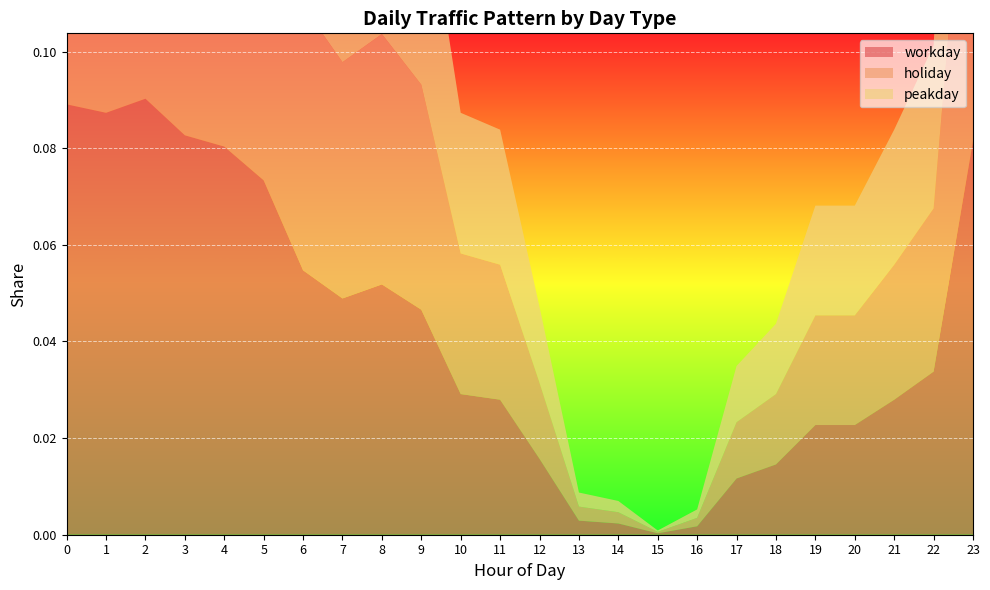

Reading left to right, extract all data points from this chart.

workday: 0=0.1	1=0.1	2=0.1	3=0.1	4=0.1	5=0.1	6=0.1	7=0.0	8=0.1	9=0.0	10=0.0	11=0.0	12=0.0	13=0.0	14=0.0	15=0.0	16=0.0	17=0.0	18=0.0	19=0.0	20=0.0	21=0.0	22=0.0	23=0.1
holiday: 0=0.1	1=0.1	2=0.1	3=0.1	4=0.1	5=0.1	6=0.1	7=0.0	8=0.1	9=0.0	10=0.0	11=0.0	12=0.0	13=0.0	14=0.0	15=0.0	16=0.0	17=0.0	18=0.0	19=0.0	20=0.0	21=0.0	22=0.0	23=0.1
peakday: 0=0.1	1=0.1	2=0.1	3=0.1	4=0.1	5=0.1	6=0.1	7=0.0	8=0.1	9=0.0	10=0.0	11=0.0	12=0.0	13=0.0	14=0.0	15=0.0	16=0.0	17=0.0	18=0.0	19=0.0	20=0.0	21=0.0	22=0.0	23=0.1